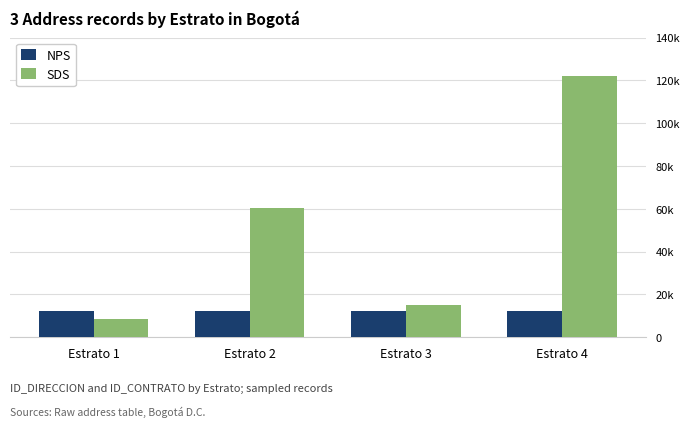

Does the chart contain any negative values?

No